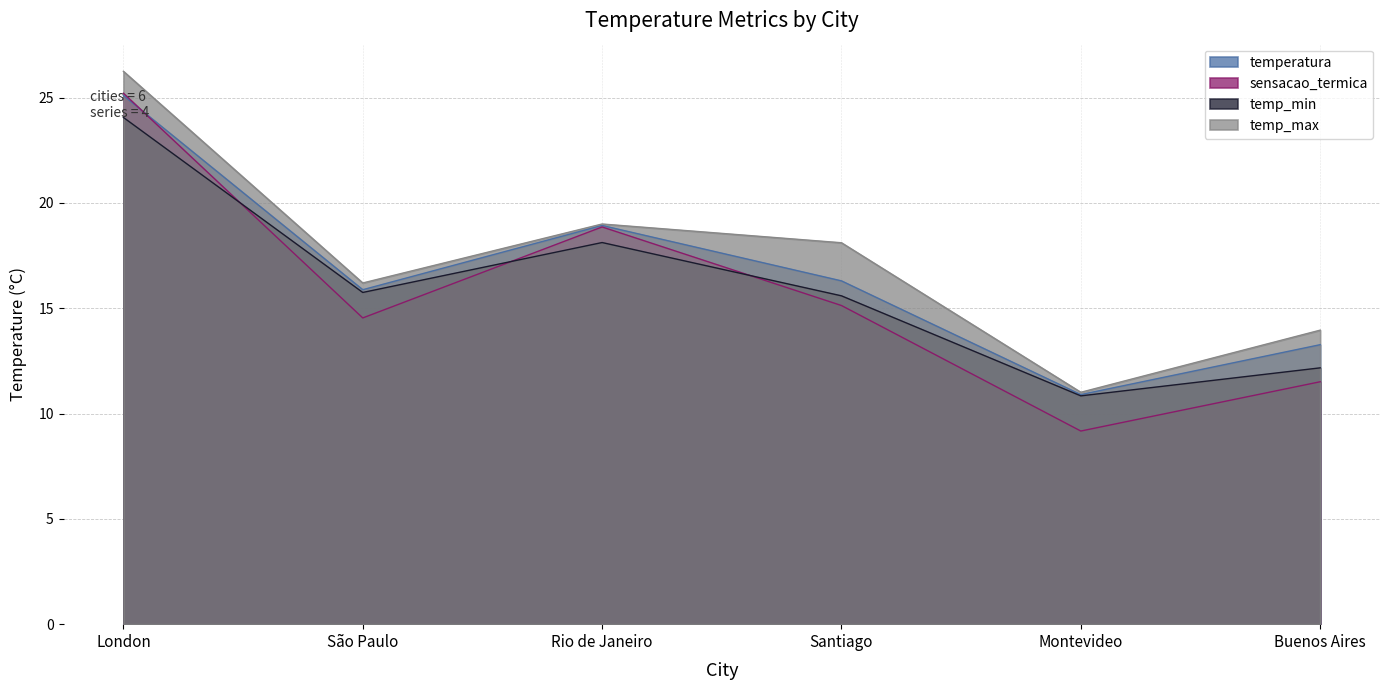

Which series has the largest range (max minus min)?

sensacao_termica